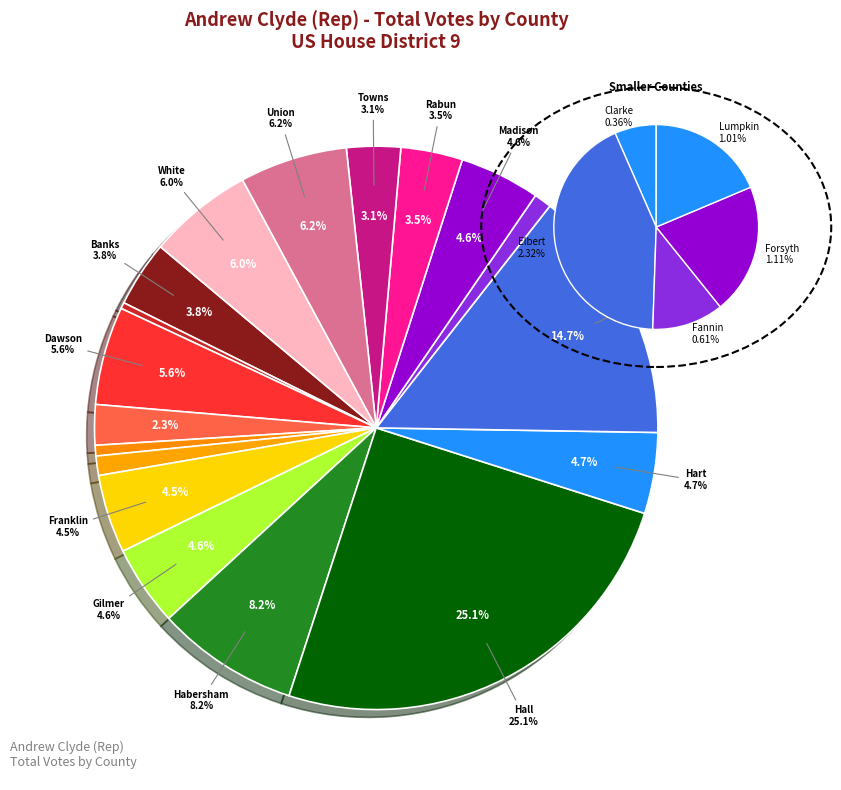

Which has a higher value, Gilmer or Jackson?

Jackson